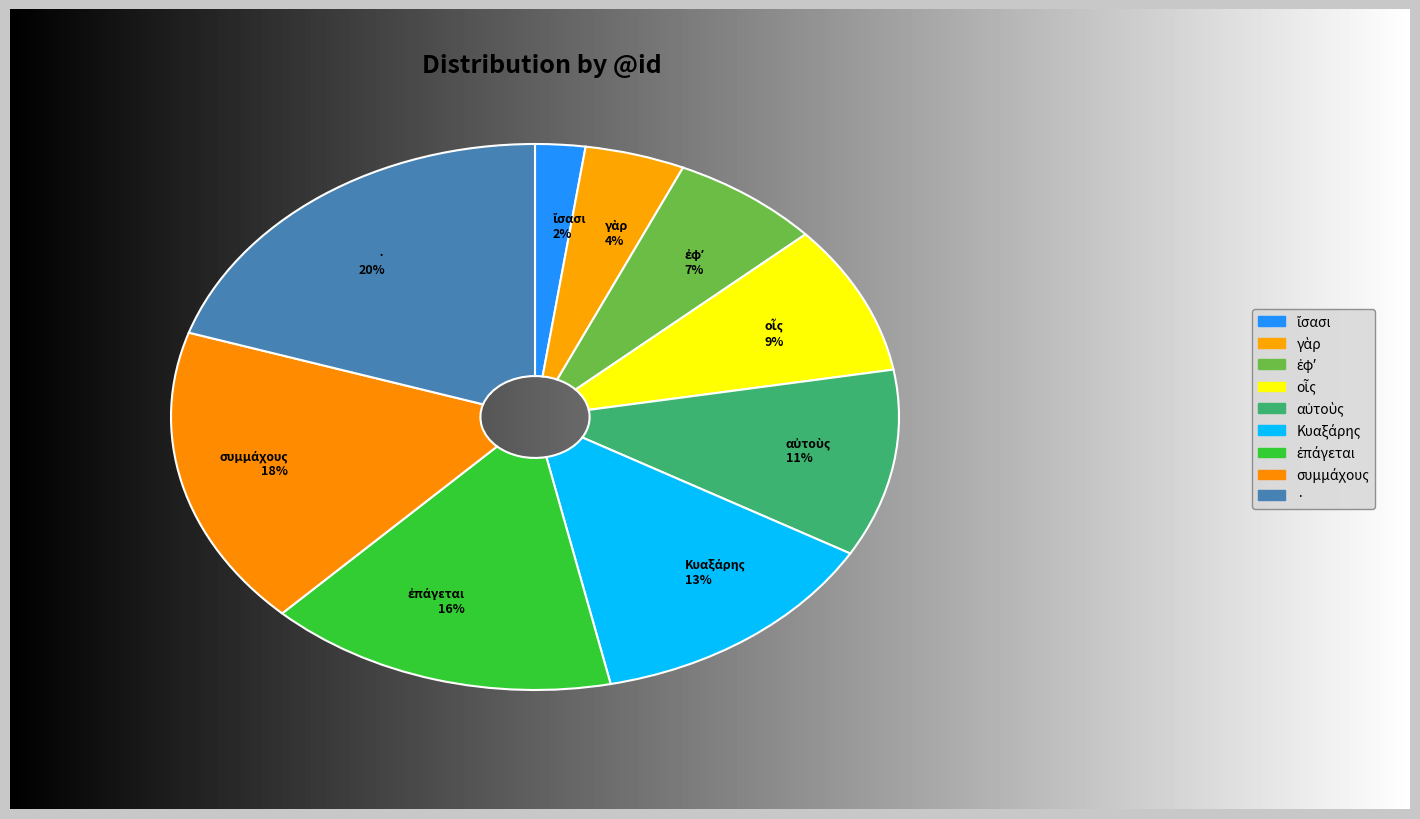

Is there any slice that represents more than half of the pie?

No